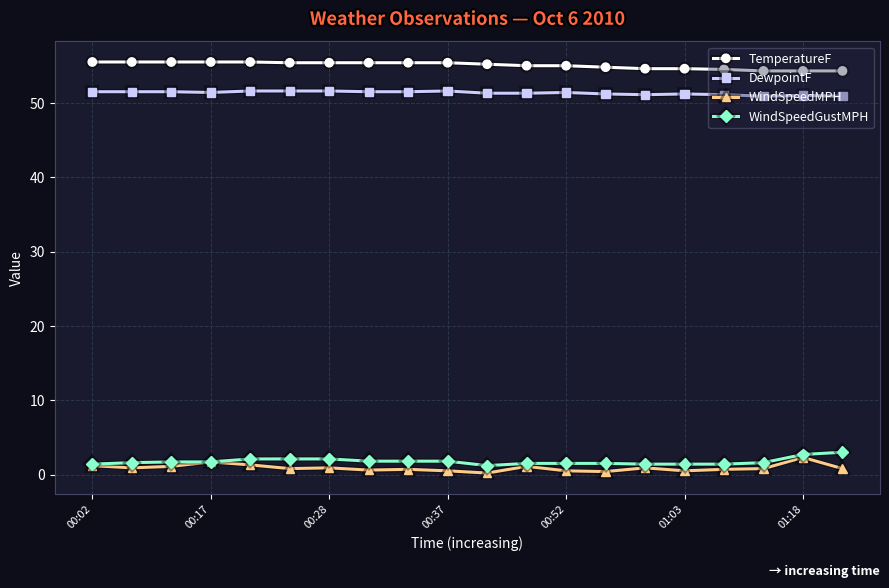

Count the number of data series in this chart.

4